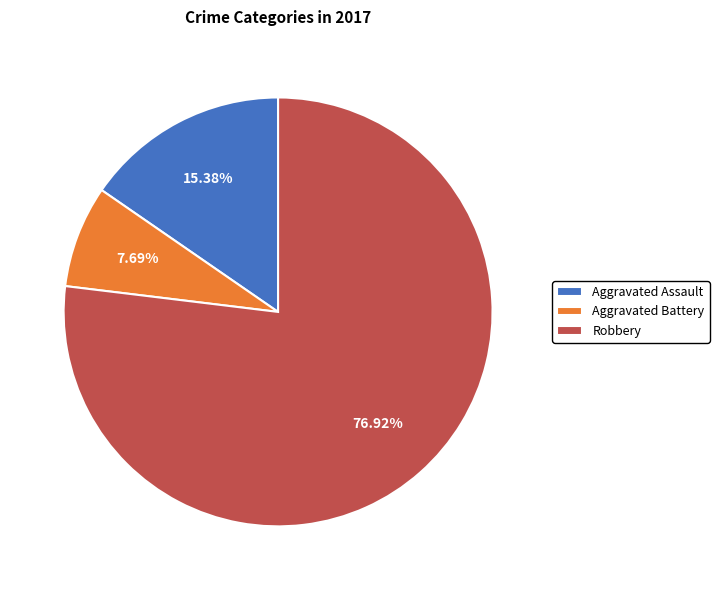

Which category has the smallest portion of the pie?

Aggravated Battery